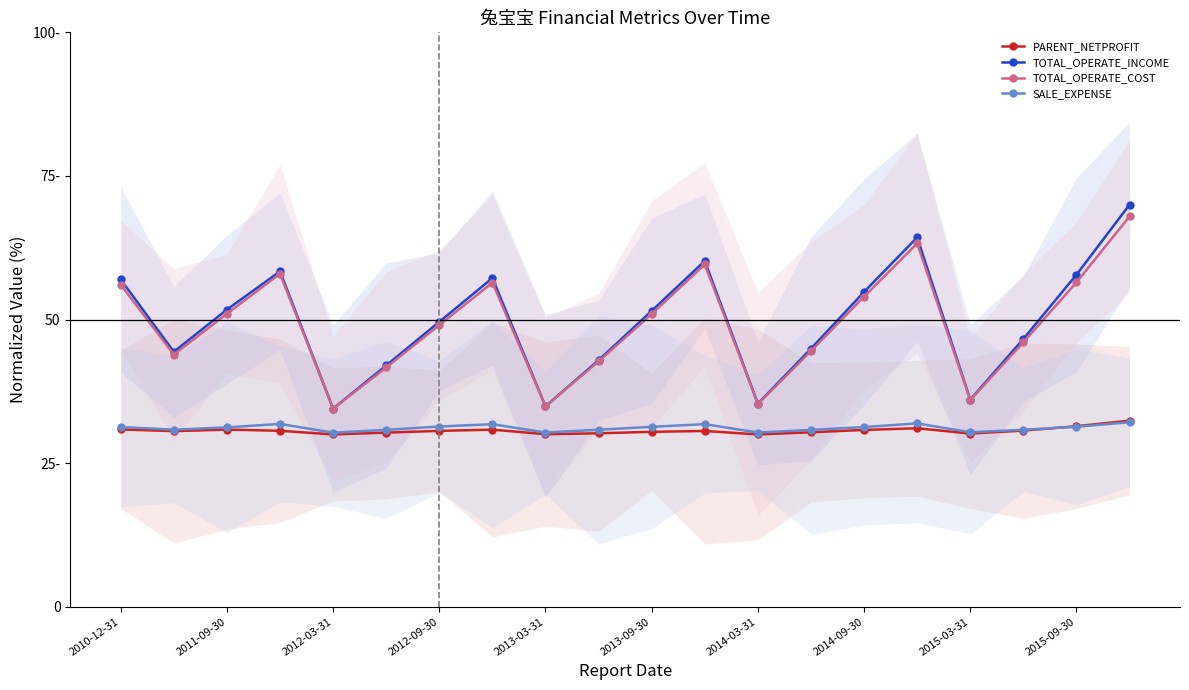

Rank the series at 2013-09-30 from highest to lowest value.

TOTAL_OPERATE_INCOME, TOTAL_OPERATE_COST, SALE_EXPENSE, PARENT_NETPROFIT